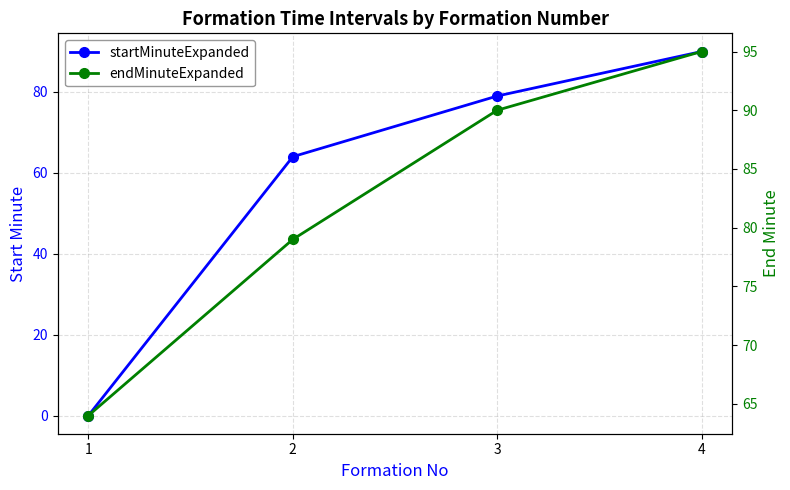

Reading left to right, extract all data points from this chart.

startMinuteExpanded: 0	64	79	90
endMinuteExpanded: 64	79	90	95